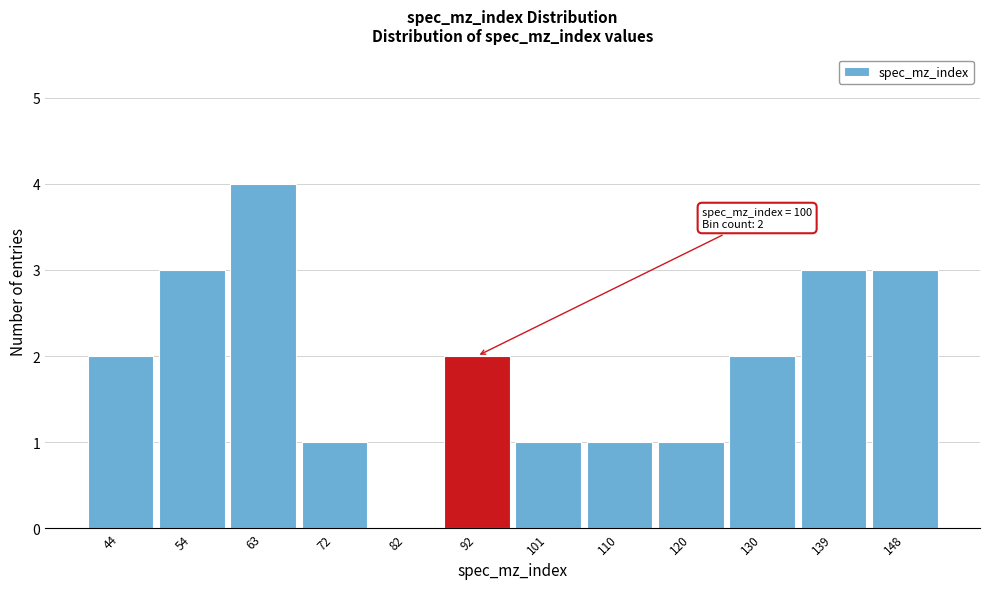

Reading left to right, transcribe all the data shown in this chart.

44=2	54=3	63=4	72=1	82=0	92=2	101=1	110=1	120=1	130=2	139=3	148=3